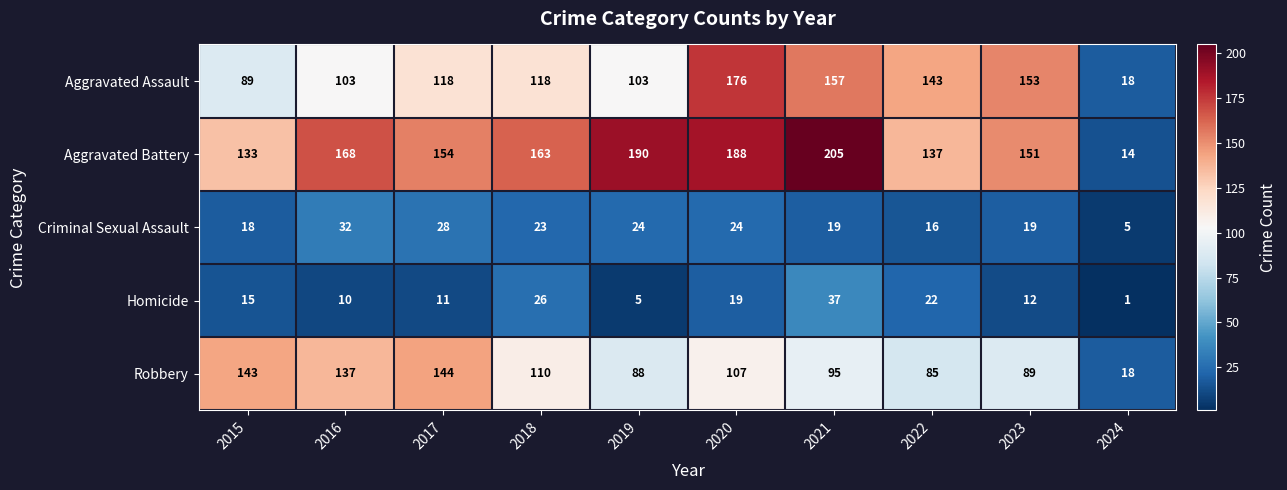

At which category is the sum across all series the highest?

2020